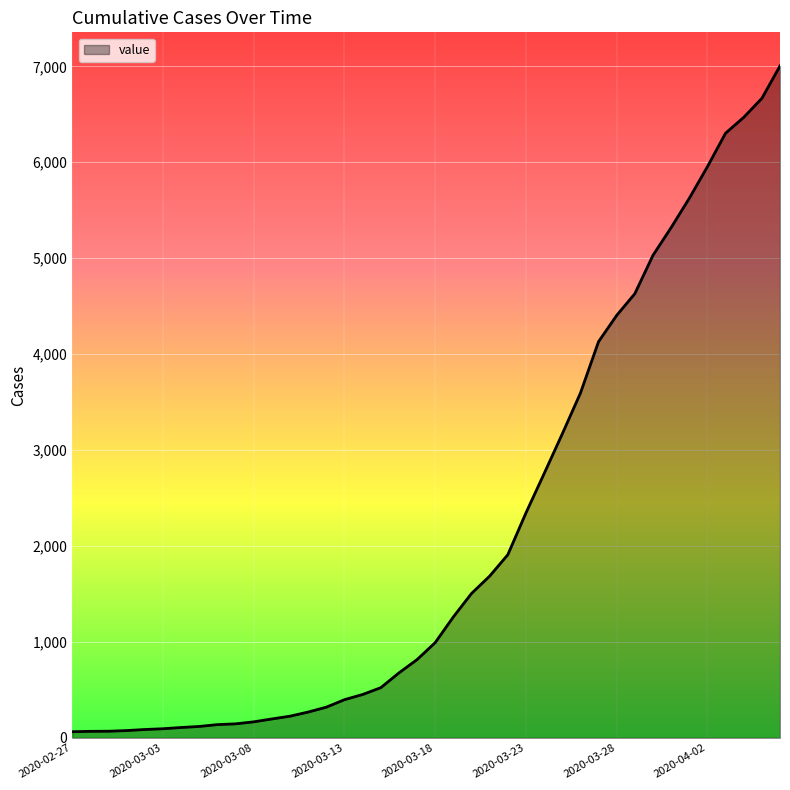

What is the difference between the maximum and minimum values?

6940